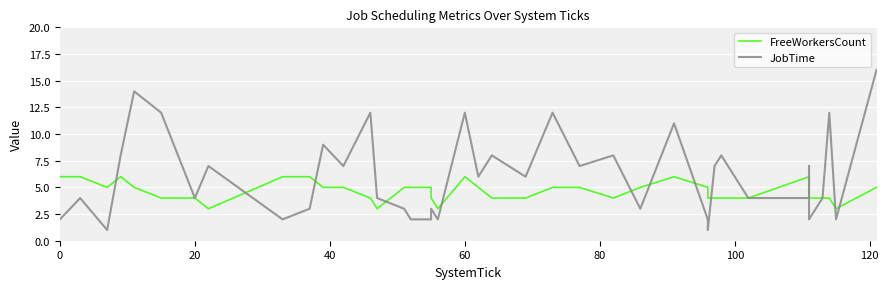

Which series ends up on top after the final intersection of FreeWorkersCount and JobTime?

JobTime